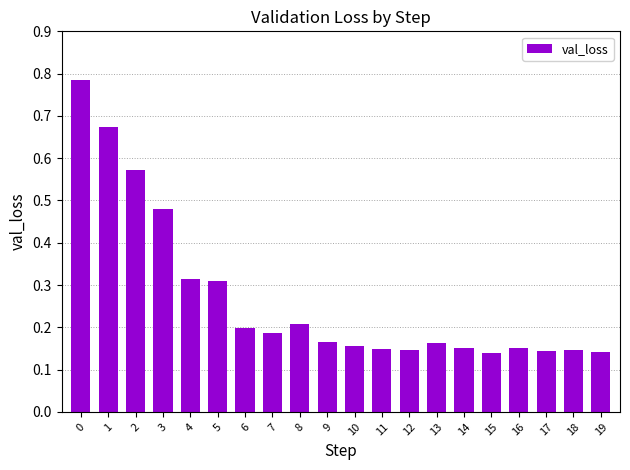

What is the sum of the values at 9 and 8?

0.4